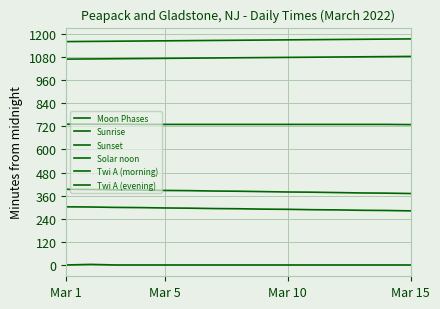

What is the difference between the maximum and second lowest values in the Twi A (morning) series?

19